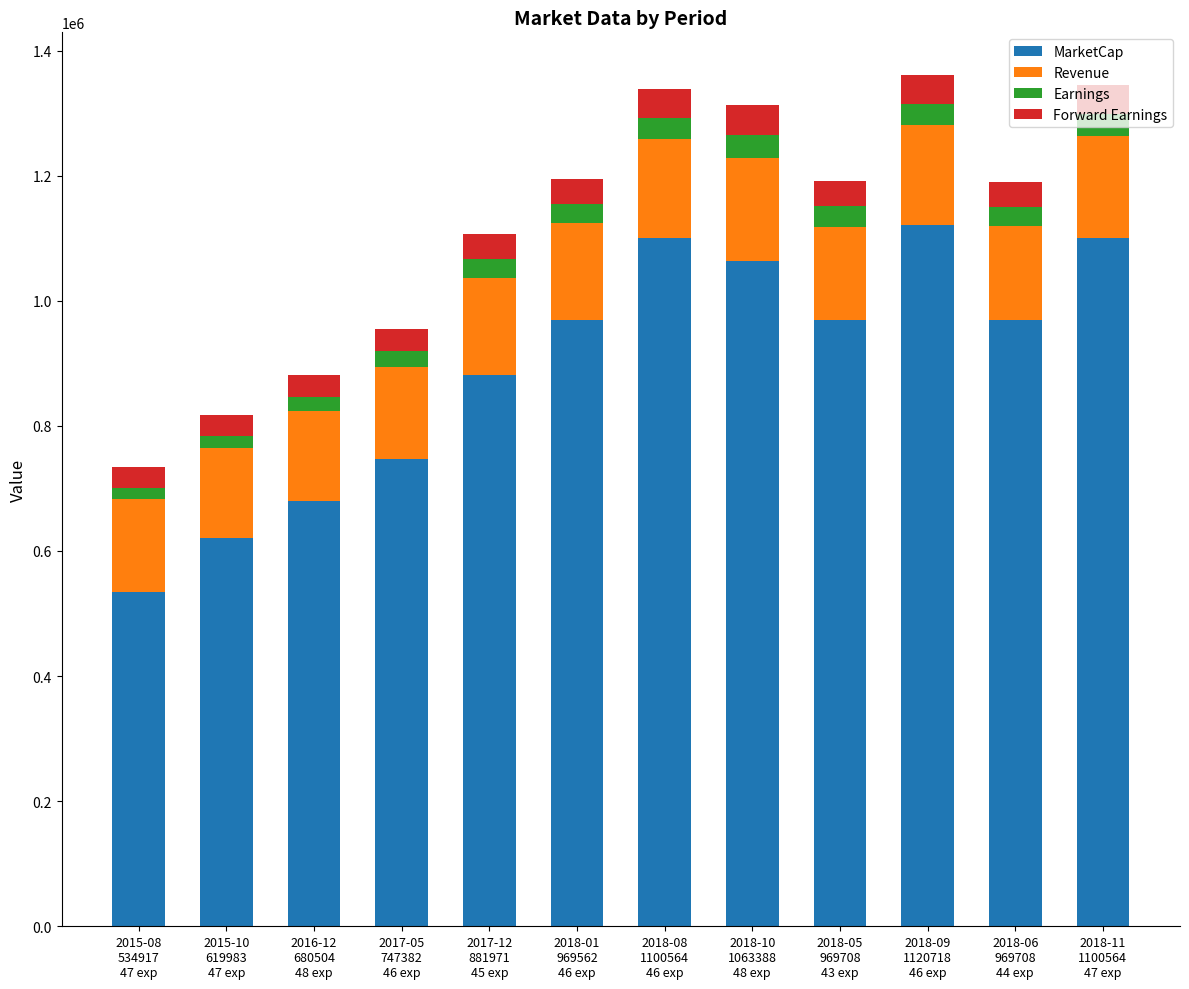

What is the difference between the maximum and second lowest values in the MarketCap series?

500734.5